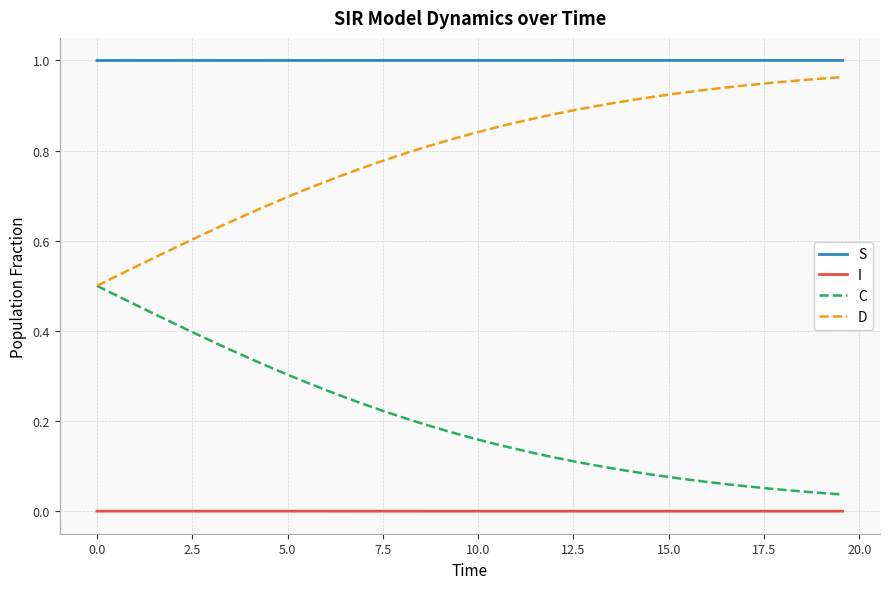

True or false: S and I cross at least once.

False